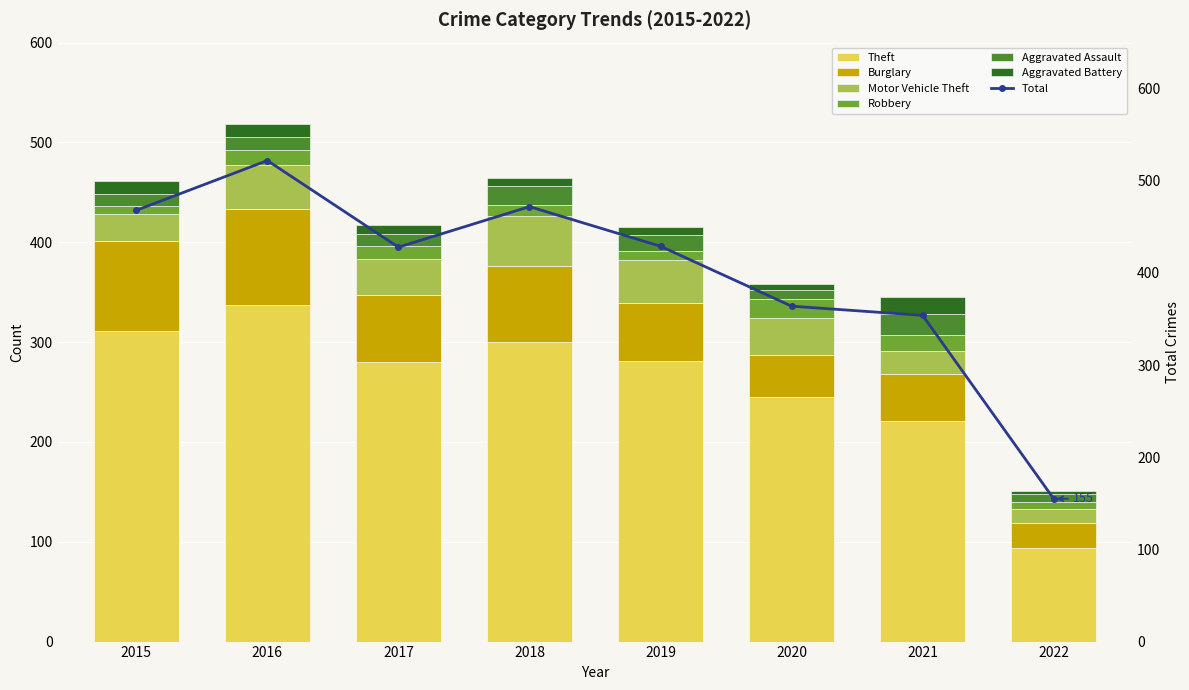

Reading left to right, list all the values displayed in this chart.

Theft: 2015=311	2016=337	2017=280	2018=300	2019=281	2020=245	2021=221	2022=94
Burglary: 2015=90	2016=96	2017=67	2018=76	2019=58	2020=42	2021=47	2022=25
Motor Vehicle Theft: 2015=27	2016=44	2017=36	2018=50	2019=43	2020=37	2021=23	2022=14
Robbery: 2015=8	2016=15	2017=13	2018=11	2019=9	2020=19	2021=16	2022=7
Aggravated Assault: 2015=12	2016=13	2017=12	2018=19	2019=16	2020=9	2021=21	2022=8
Aggravated Battery: 2015=13	2016=13	2017=9	2018=8	2019=8	2020=6	2021=17	2022=3